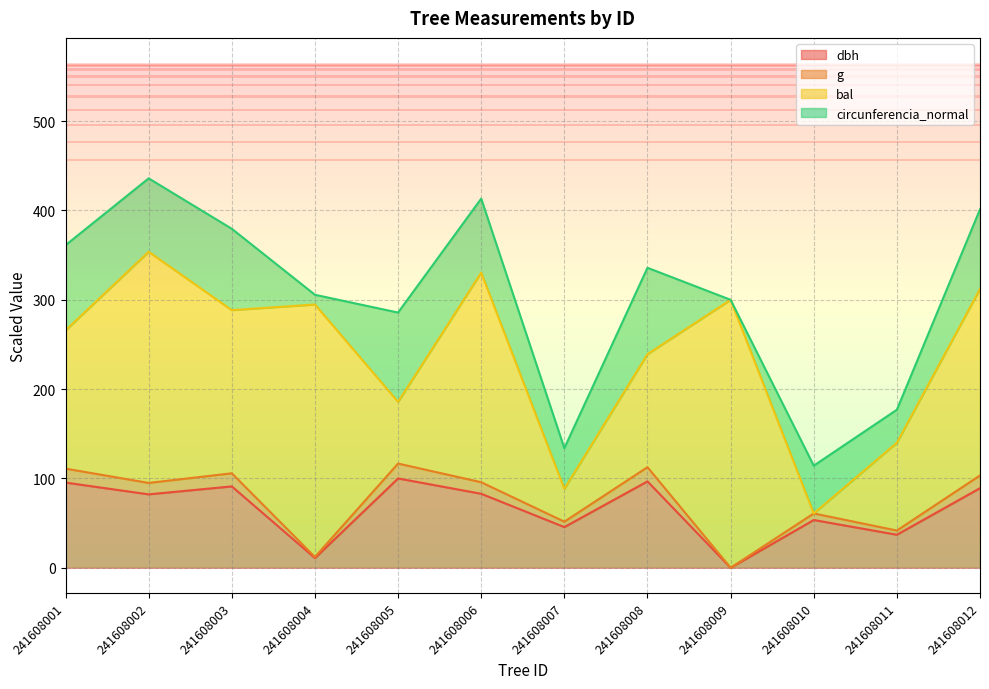

Is it true that dbh equals 19.1 at 241608007?

False